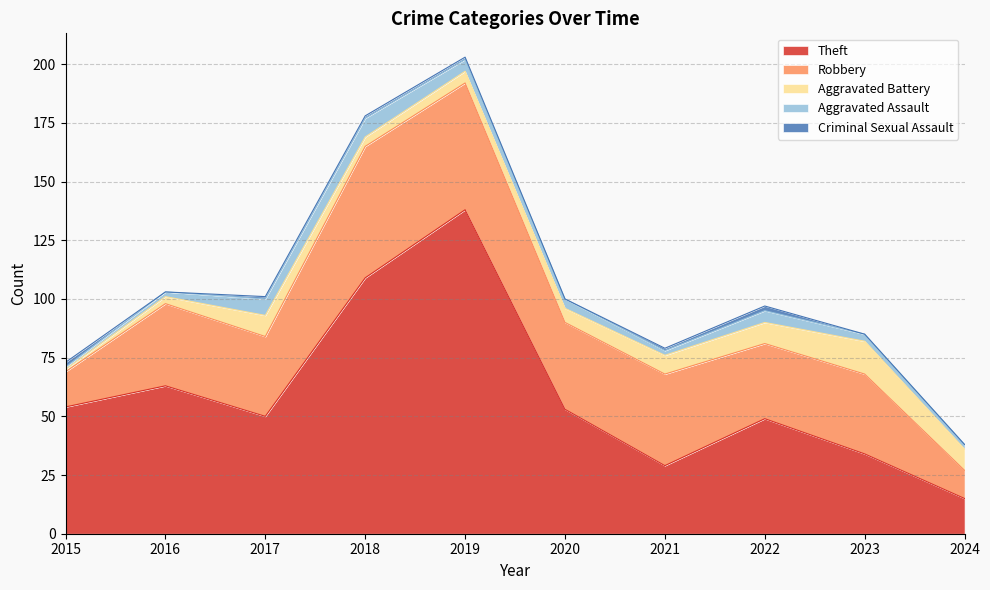

The Aggravated Battery series shows 5 at 2019. True or false?

True